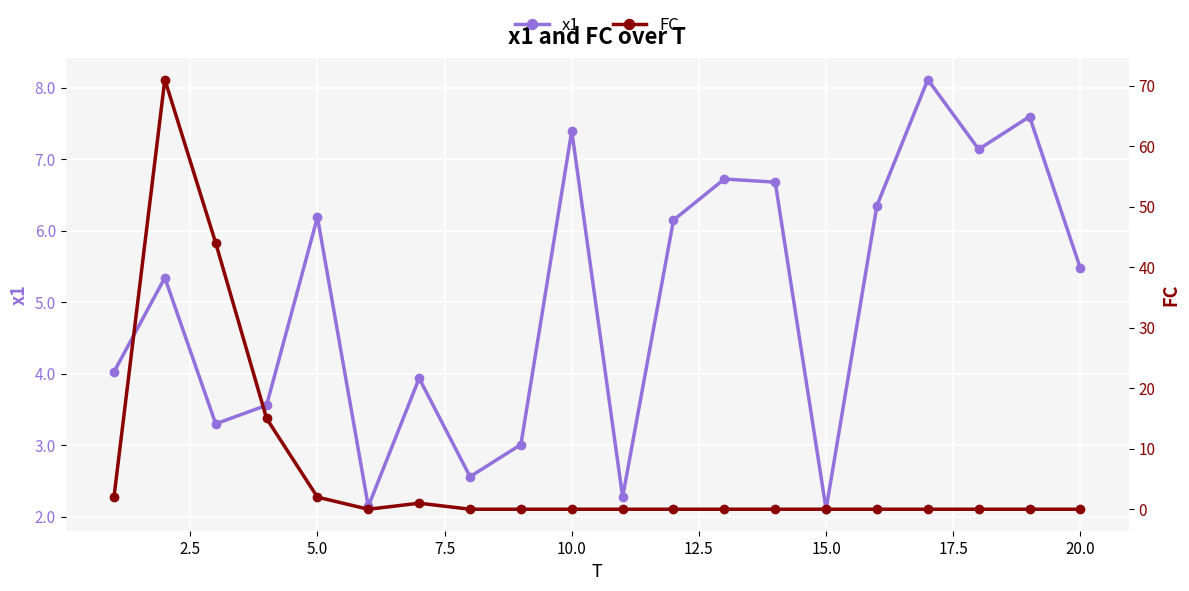

Is it true that x1 equals 4.2 at 5.0?

False